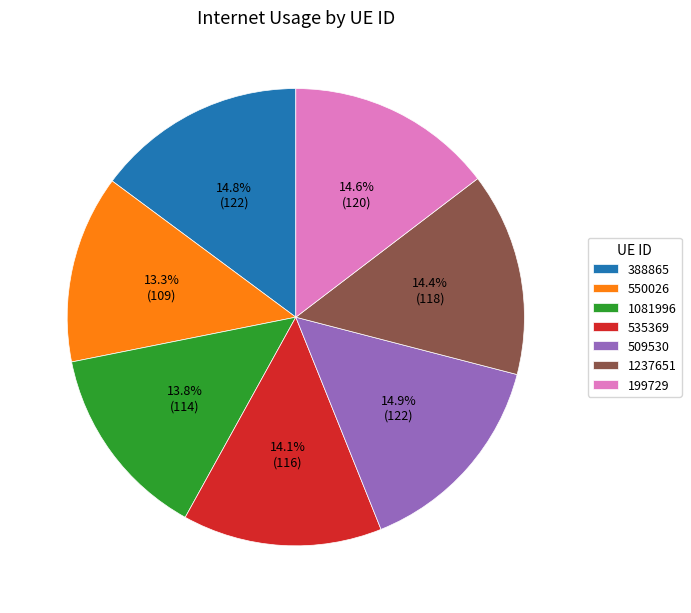

Combined, do 550026 and 1081996 account for over 50%?

No